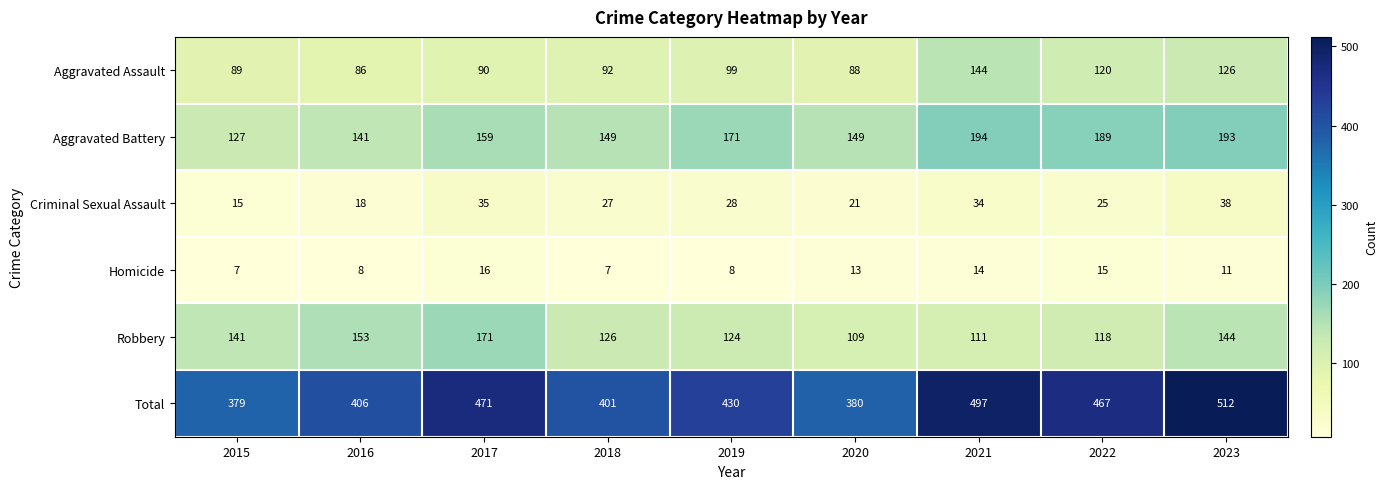

What is the difference between the second highest and second lowest values in the Aggravated Battery series?

52